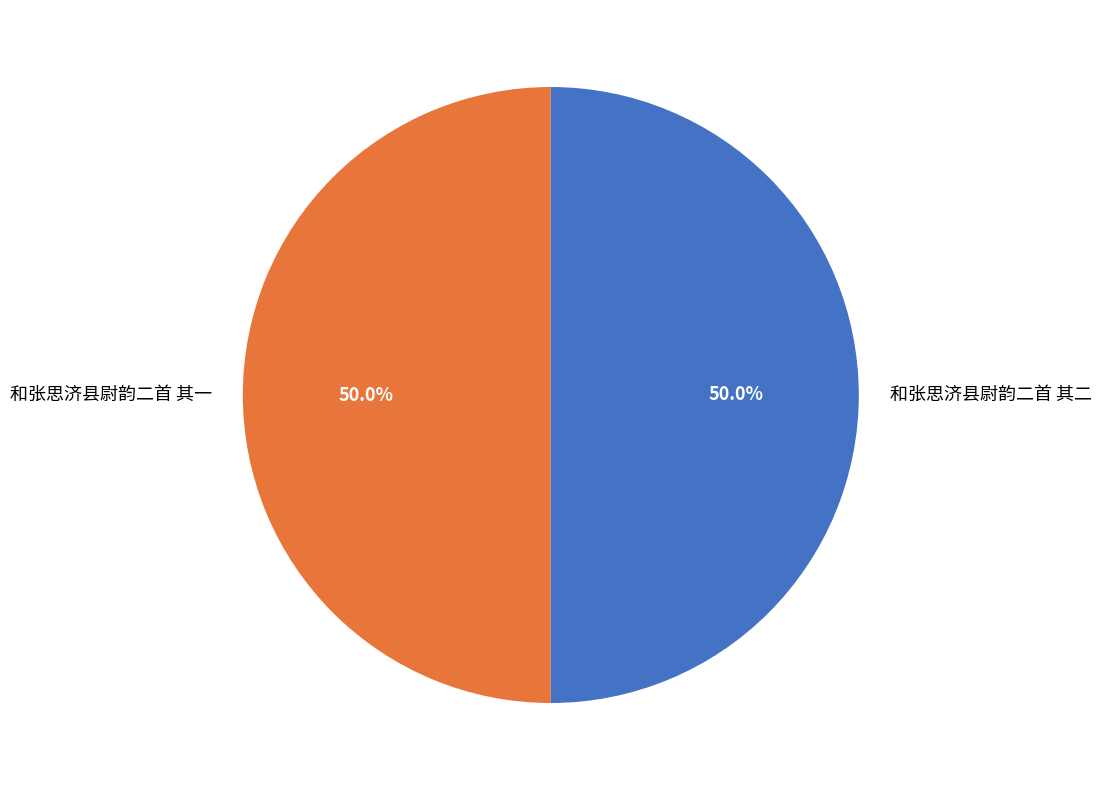

How much of the chart is everything except 和张思济县尉韵二首 其二?

50.0%